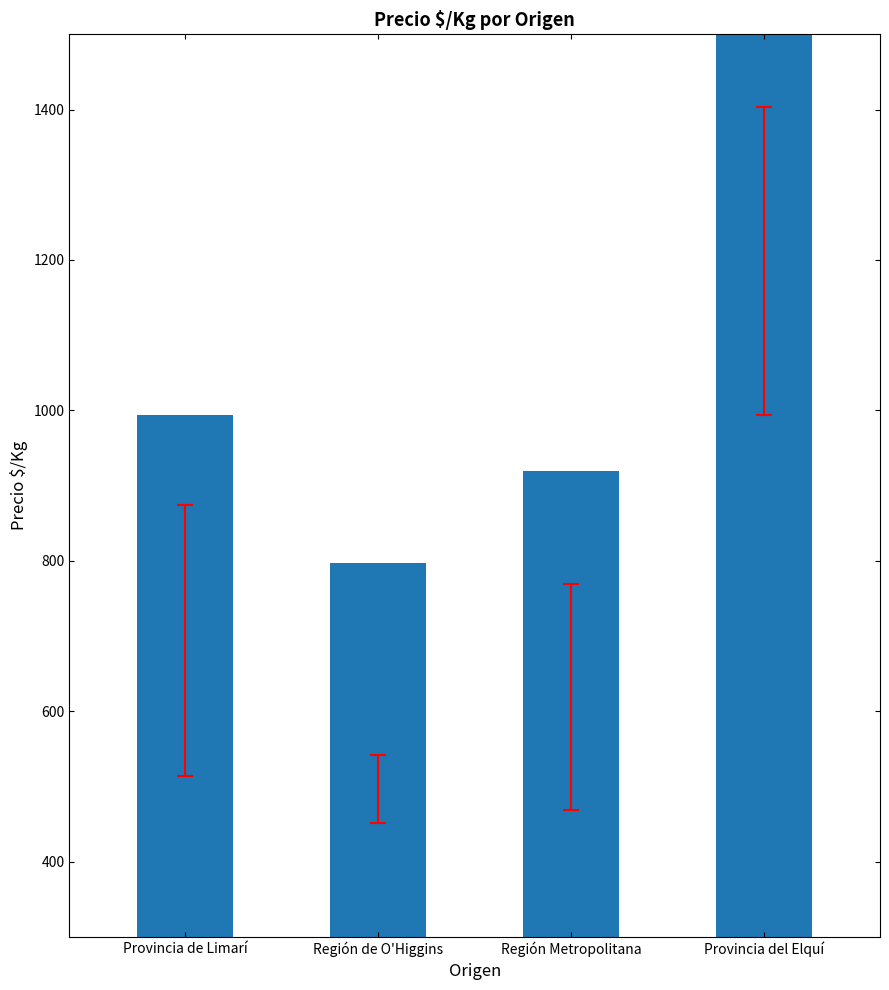

Which category has the highest value across all series?

Provincia del Elquí